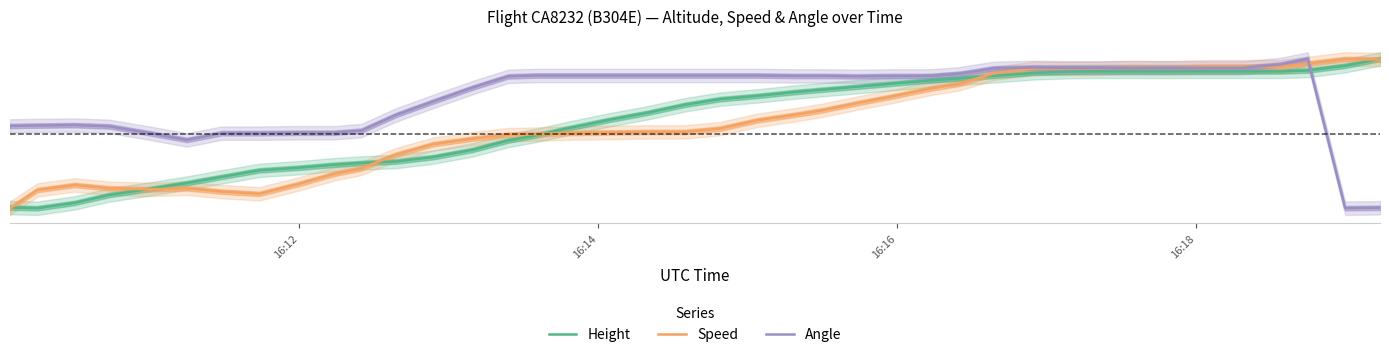

The value of Height at 33 is 1.5. True or false?

False